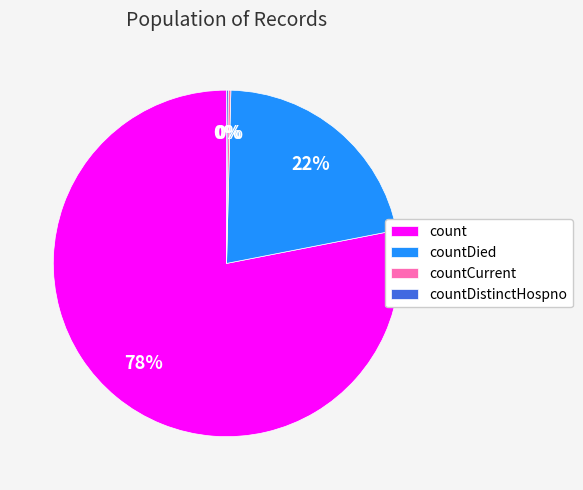

What is the largest slice in the pie chart?

count